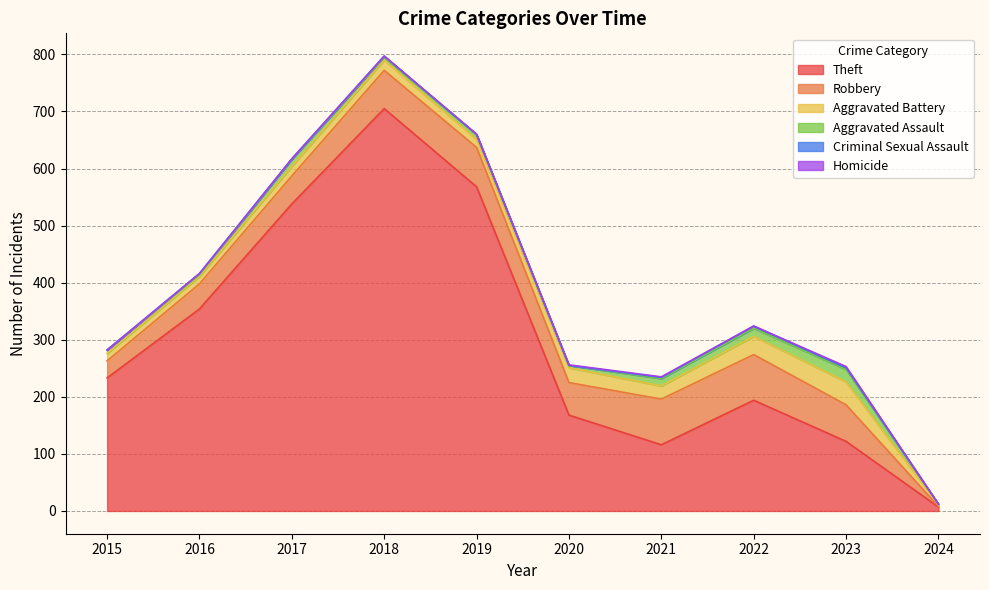

Does the chart have visible grid lines?

Yes